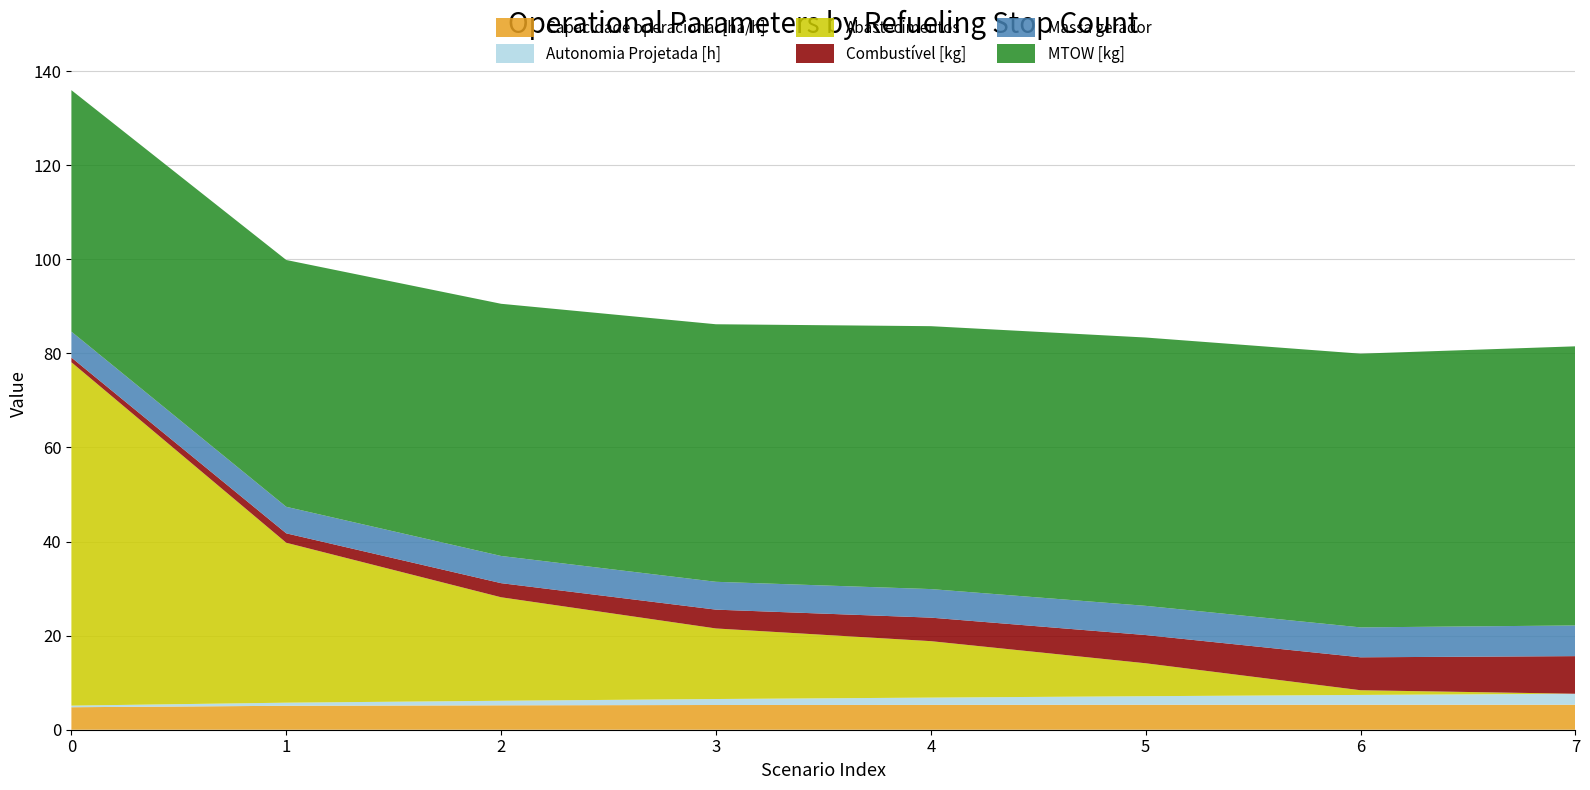

Reading left to right, transcribe all the data shown in this chart.

Capacidade operacional [ha/h]: 4.8	5.1	5.2	5.3	5.3	5.3	5.3	5.3
Autonomia Projetada [h]: 0.3	0.7	1.0	1.3	1.6	1.8	2.1	2.3
Abastecimentos: 73.0	34.0	22.0	15.0	12.0	7.0	1.0	0.0
Combustível [kg]: 1.0	2.0	3.0	4.0	5.0	6.0	7.0	8.0
Massa gerador: 5.5	5.6	5.8	5.9	6.1	6.2	6.4	6.5
MTOW [kg]: 51.3	52.5	53.6	54.8	55.9	57.0	58.2	59.3